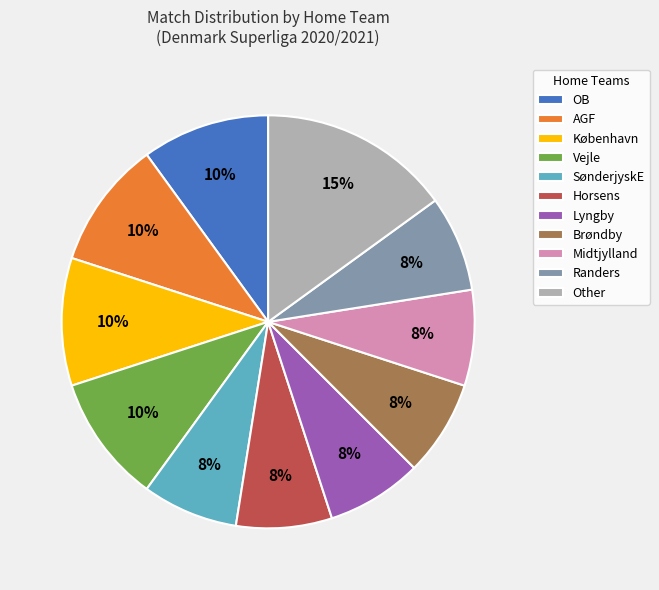

Count the number of slices in the pie.

11